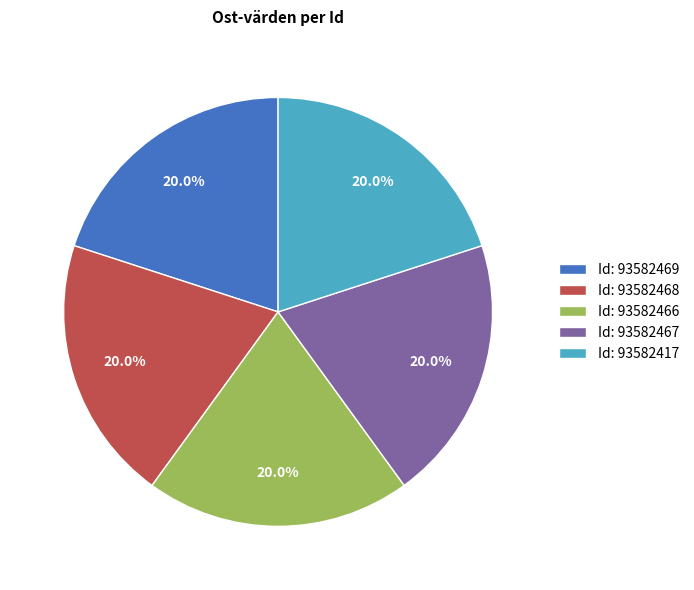

Approximately how many times larger is the value at Id: 93582466 compared to Id: 93582467?

1.0